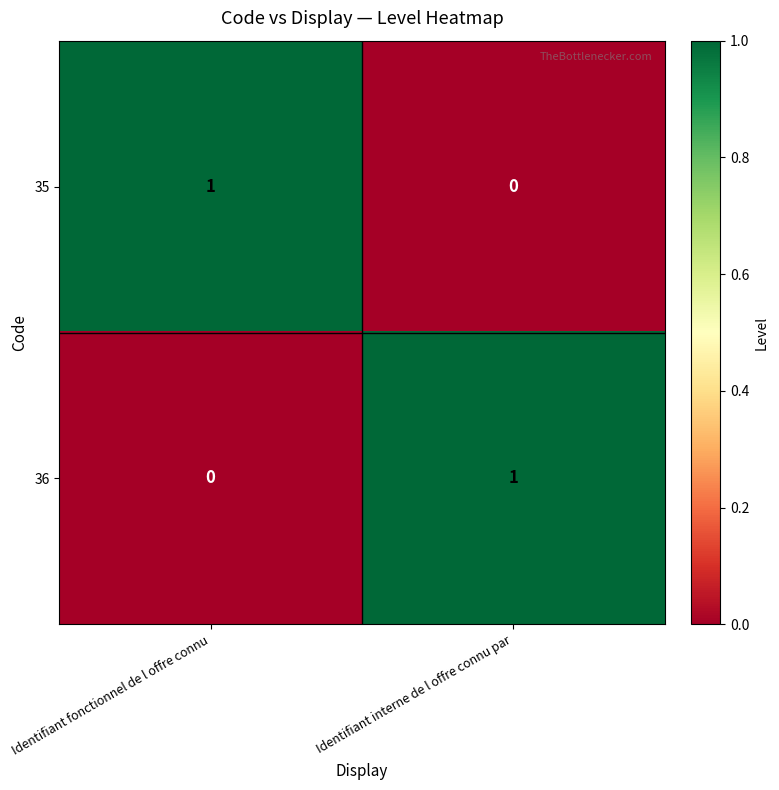

Is the value of 36 at Identifiant interne de l offre connu par greater than the value of 35 at Identifiant interne de l offre connu par?

Yes